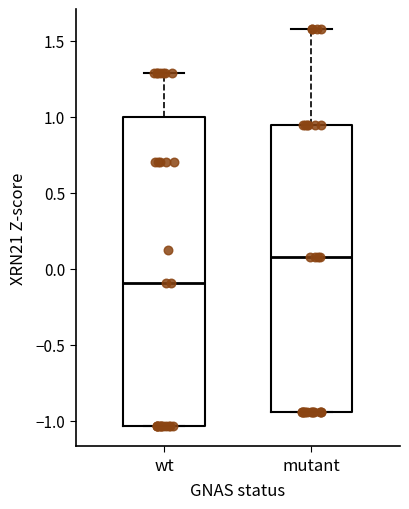

Comparing the boxes themselves (not the whiskers), which one is the tallest?

wt